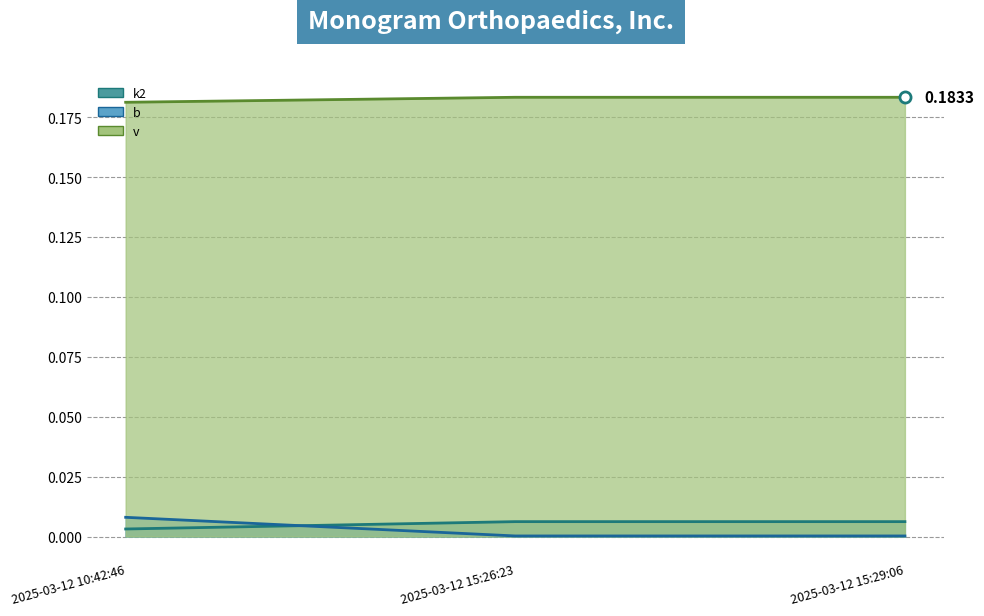

How many lines are shown in the chart?

3